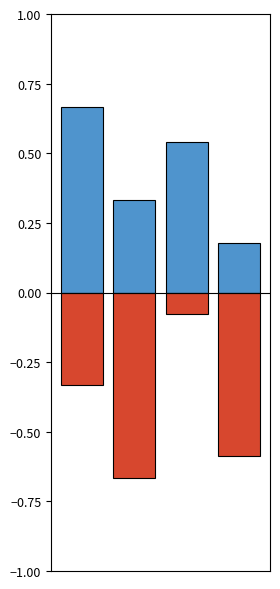

Is it true that x equals 0.2 at 3?

True